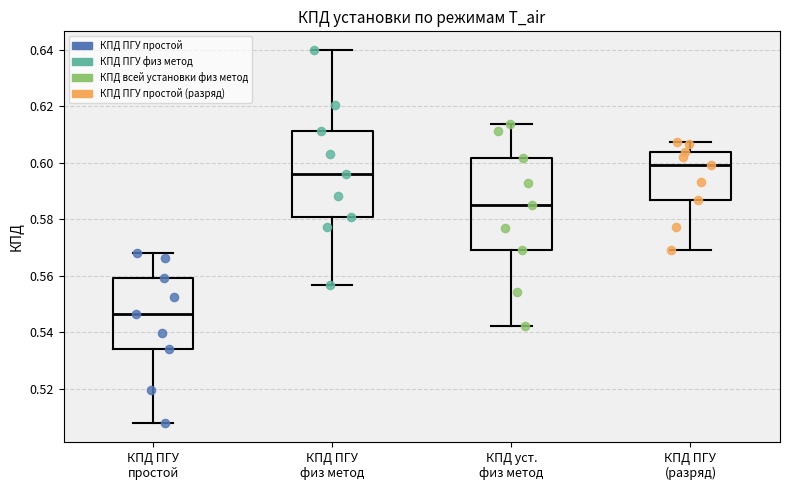

Where does the lower whisker of the box for КПД ПГУ простой end on the y-axis? The values are not printed on the chart, so give them approximately, as read against the axis.

0.508